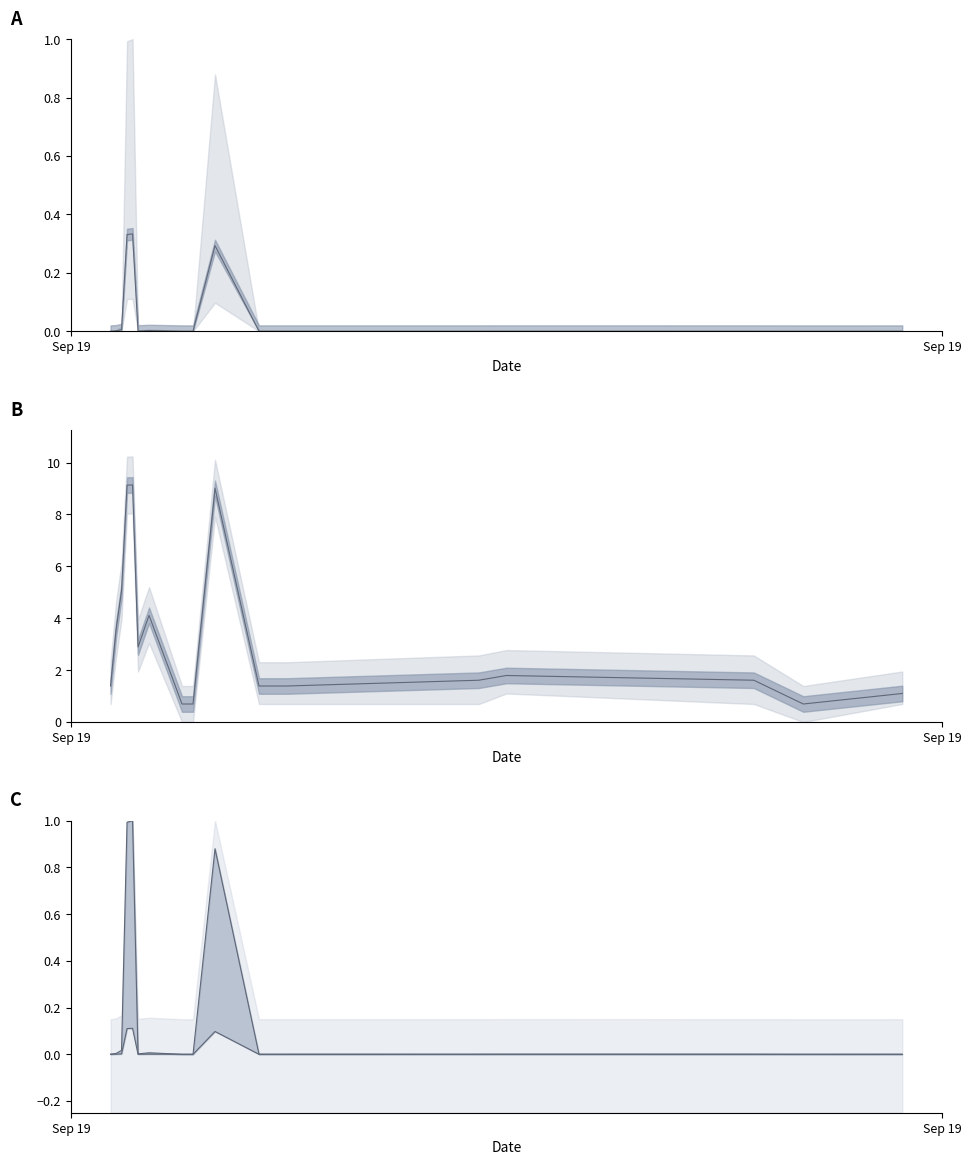

The Lower Bound series shows 0.0 at Sep 19. True or false?

False